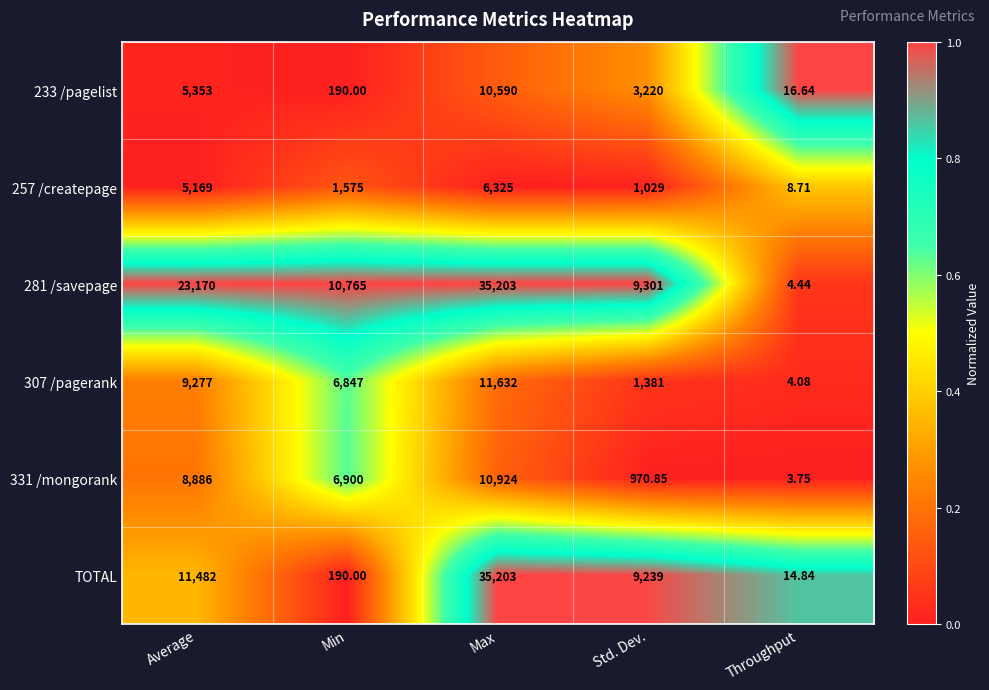

Rank the categories by 331 /mongorank value from lowest to highest.

Throughput, Std. Dev., Min, Average, Max